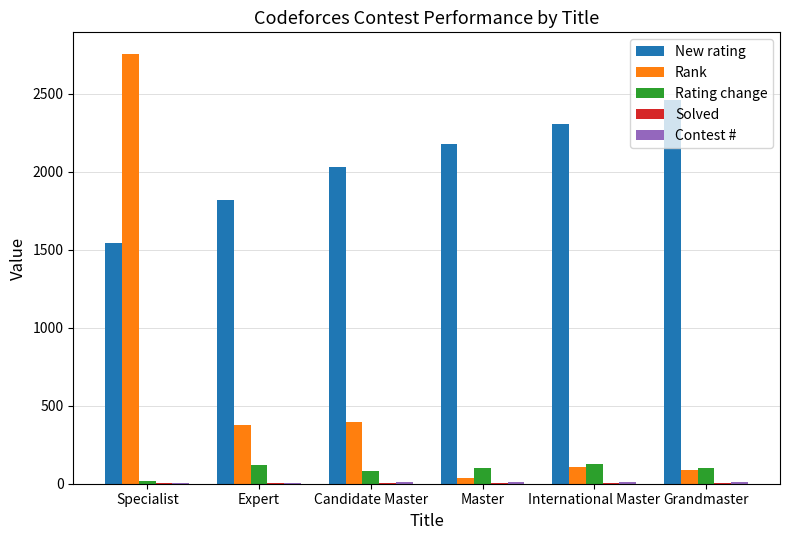

What is the maximum value shown in the chart?

2757.0